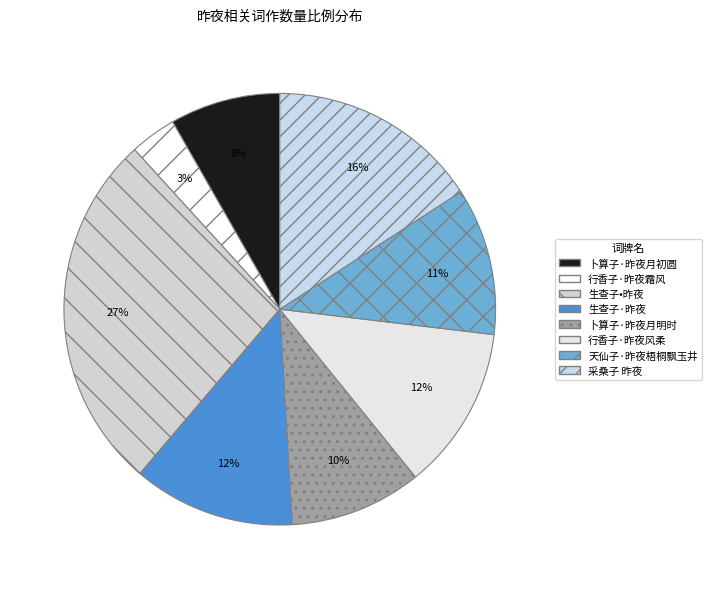

Which category has the smallest portion of the pie?

行香子·昨夜霜风